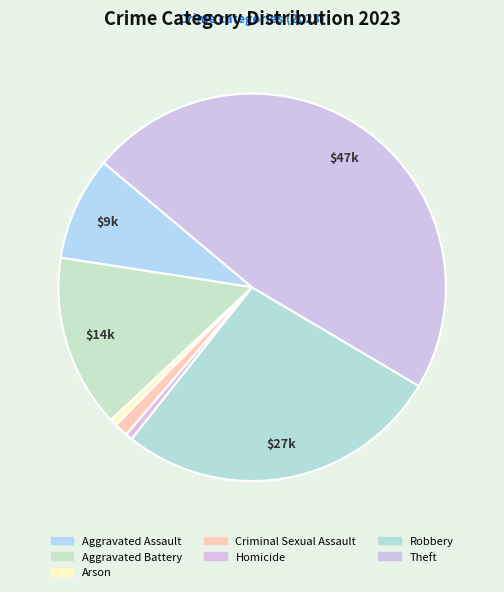

How many slices are in this pie chart?

7